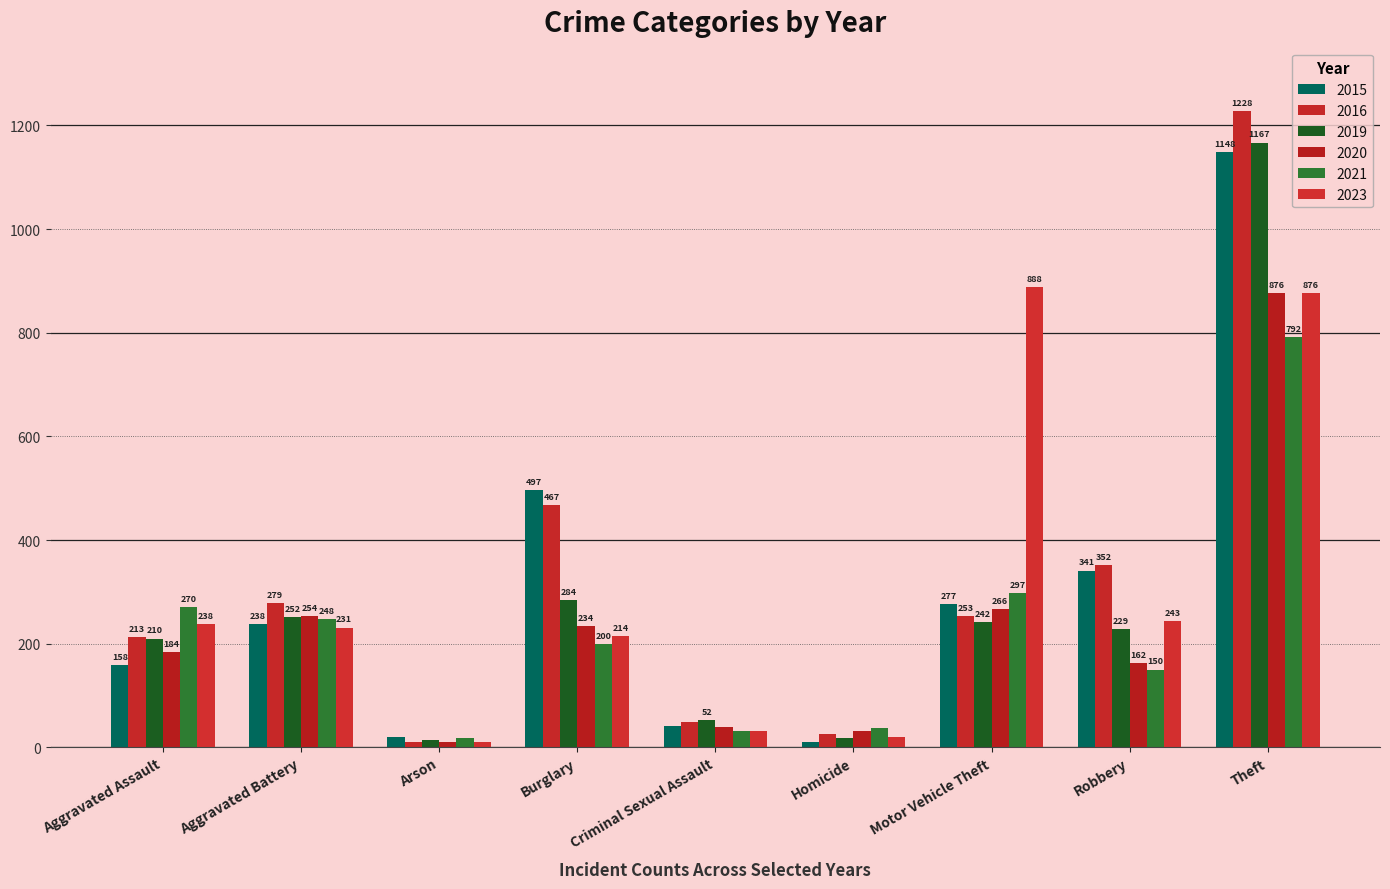

Rank the series at Aggravated Assault from highest to lowest value.

2021, 2023, 2016, 2019, 2020, 2015